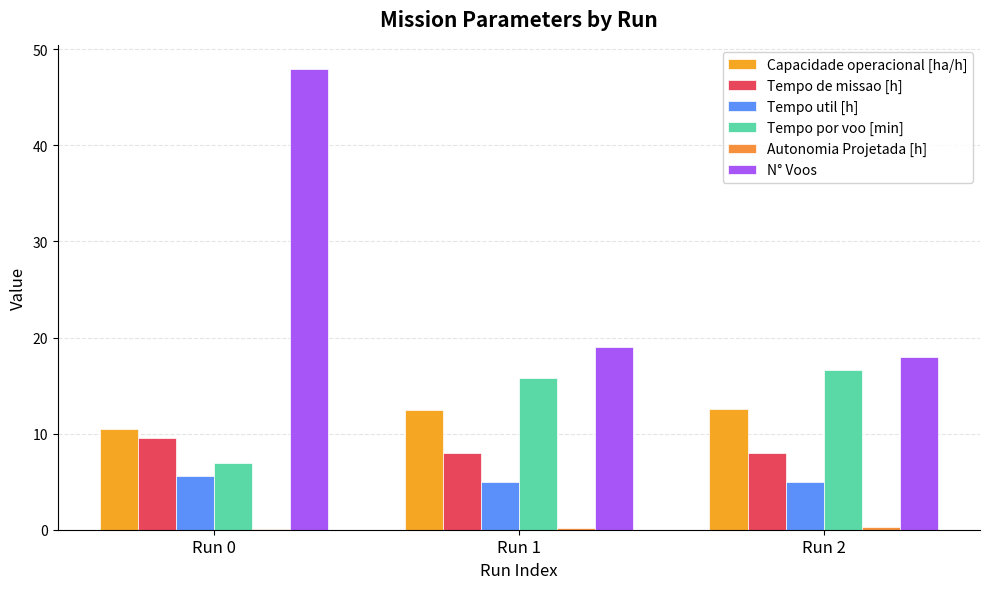

What is the sum of the Tempo de missao [h] values at Run 2 and Run 0?

17.5